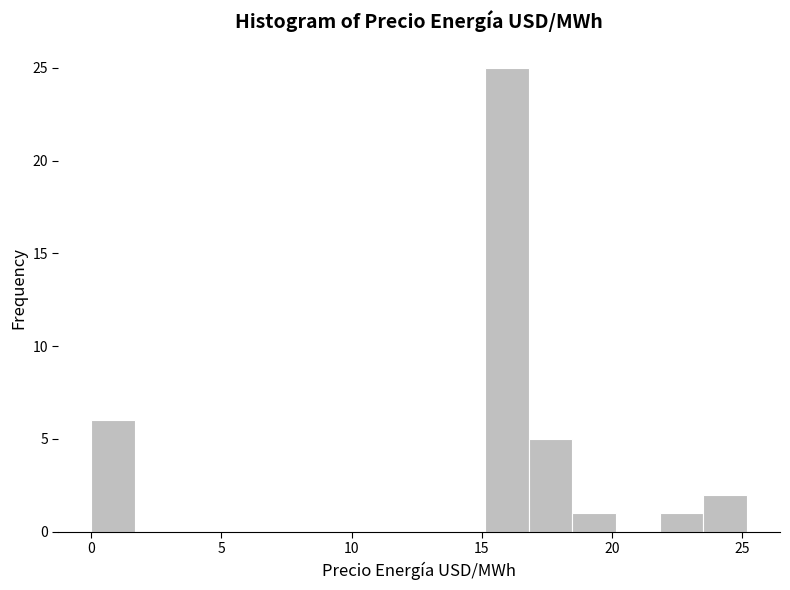

Read against the x-axis, roughly where is the centre of the tallest bar?

16.0